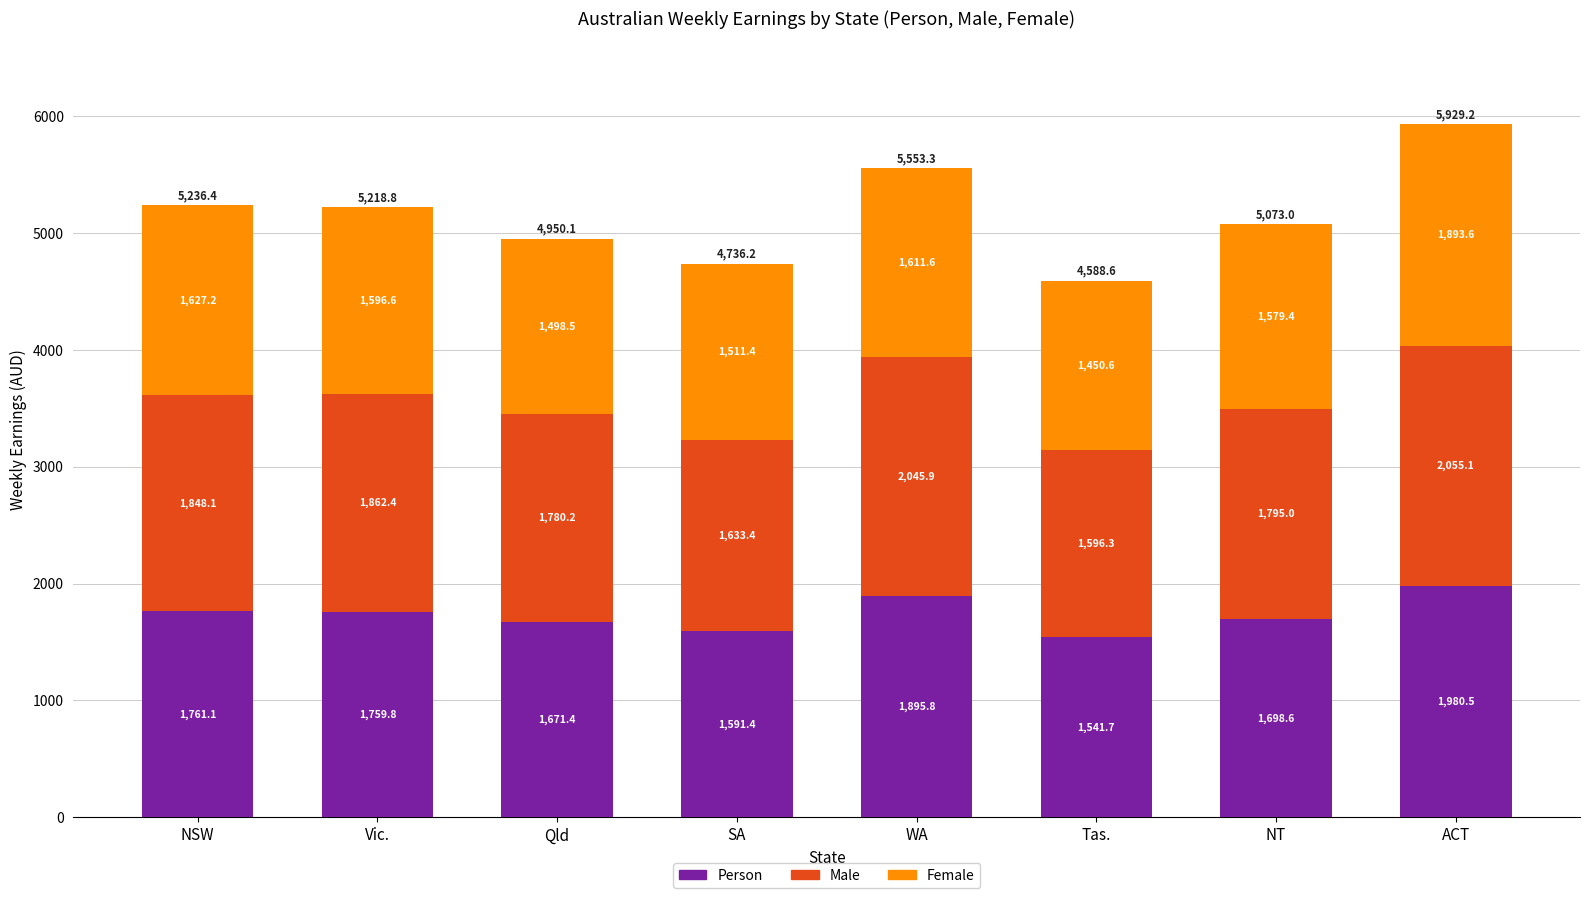

Reading left to right, list the values for the Person series.

NSW=1761.1	Vic.=1759.8	Qld=1671.4	SA=1591.4	WA=1895.8	Tas.=1541.7	NT=1698.6	ACT=1980.5